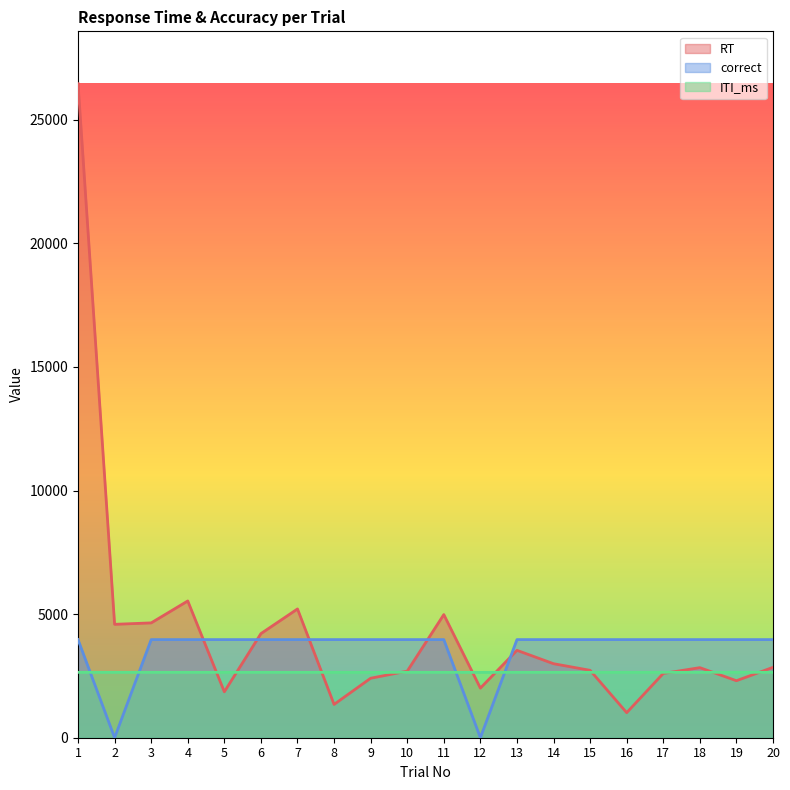

What is the value of the correct point at the 13th from the left?

3968.5